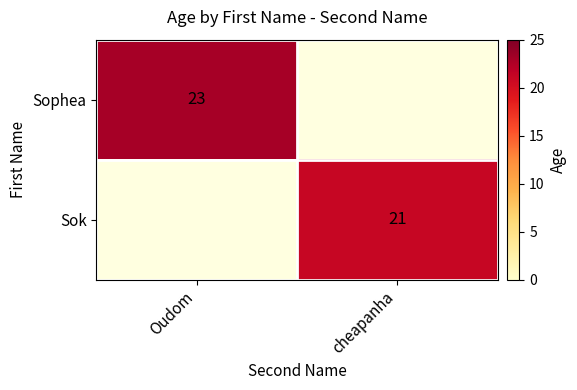

True or false: Sok has a value of 21 at cheapanha.

True